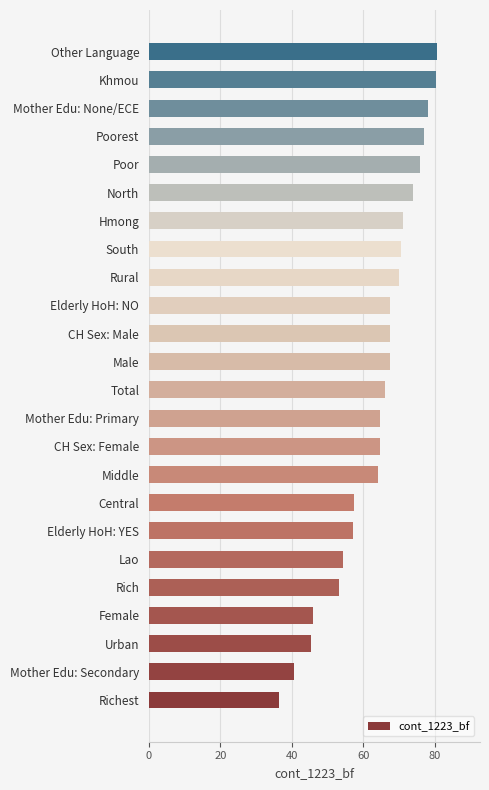

The value at Urban is 28.8. True or false?

False